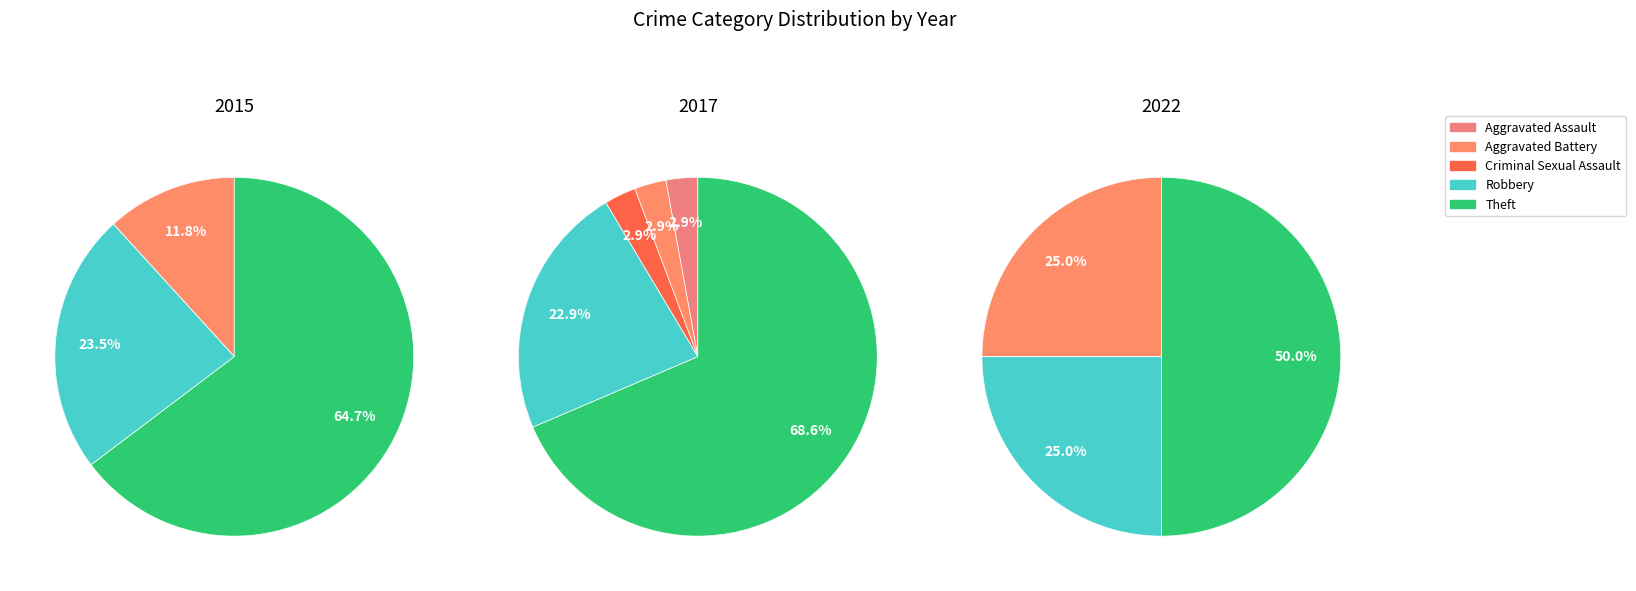

What portion of the pie excludes Criminal Sexual Assault?

97.1%